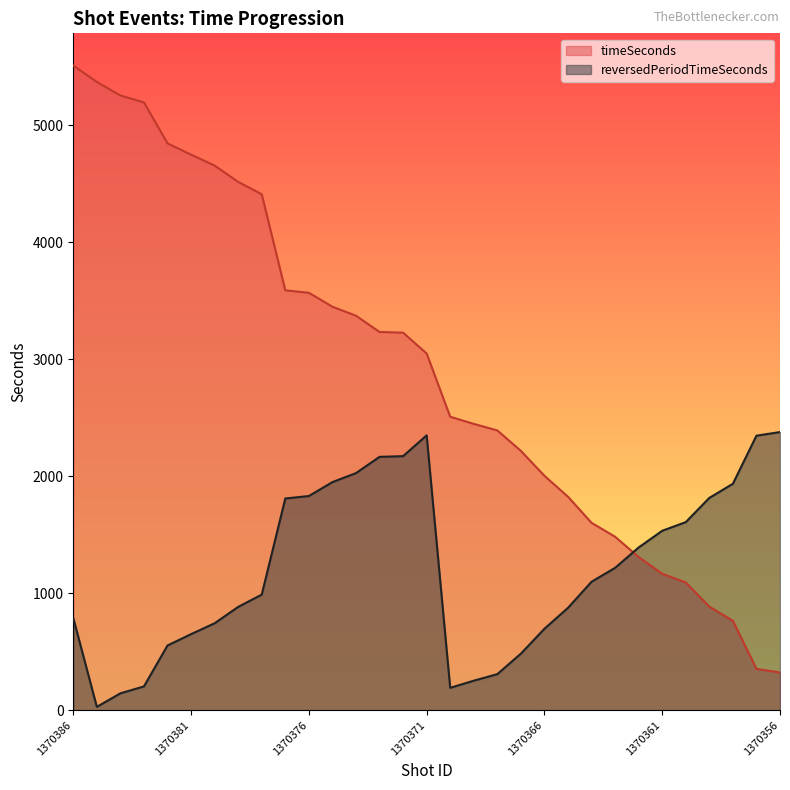

Rank the categories by timeSeconds value from highest to lowest.

1370386, 1370385, 1370384, 1370383, 1370382, 1370381, 1370380, 1370379, 1370378, 1370377, 1370376, 1370375, 1370374, 1370373, 1370372, 1370371, 1370370, 1370369, 1370368, 1370367, 1370366, 1370365, 1370364, 1370363, 1370362, 1370361, 1370360, 1370359, 1370358, 1370357, 1370356